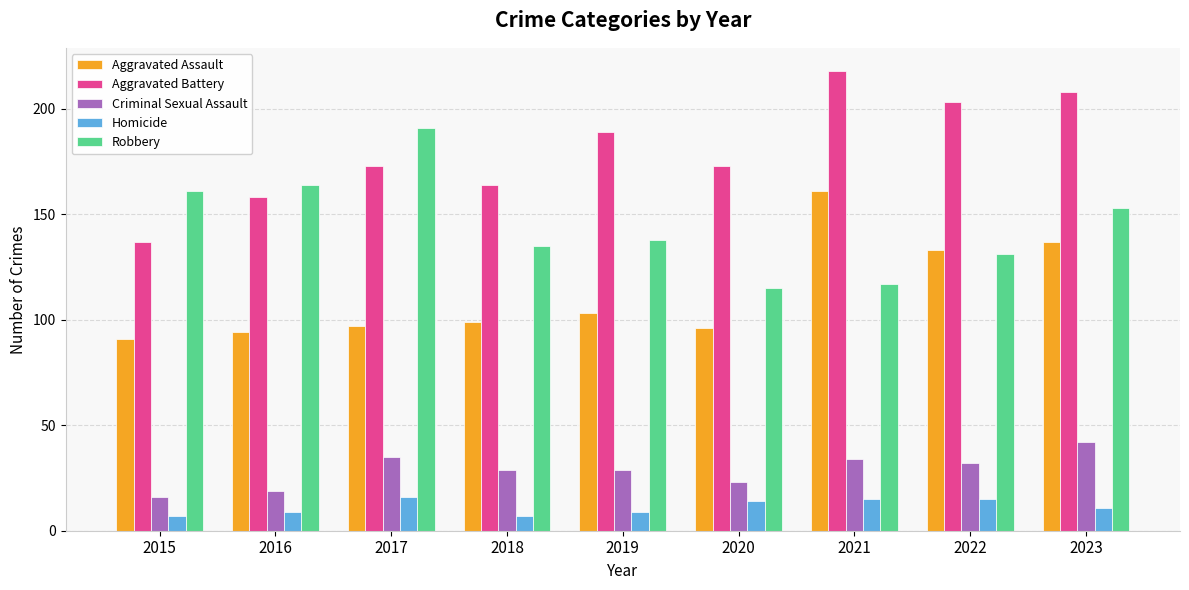

At how many categories does at least one series exceed 30?

9